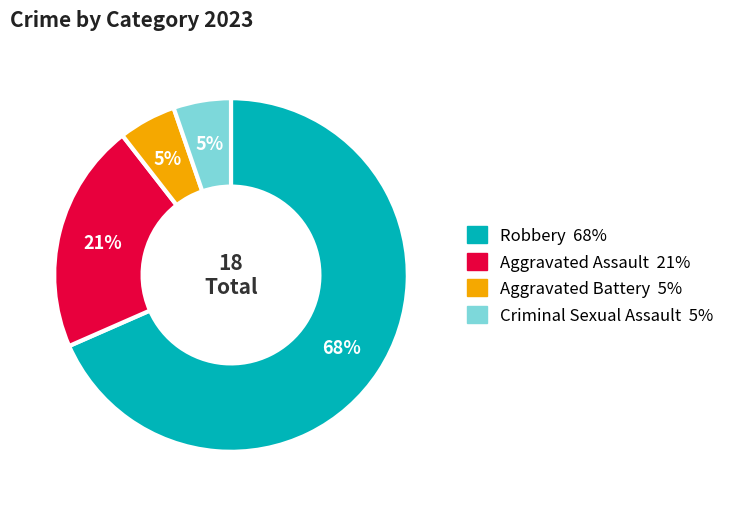

To the nearest percent, what is the combined percentage of Criminal Sexual Assault and Robbery?

74%